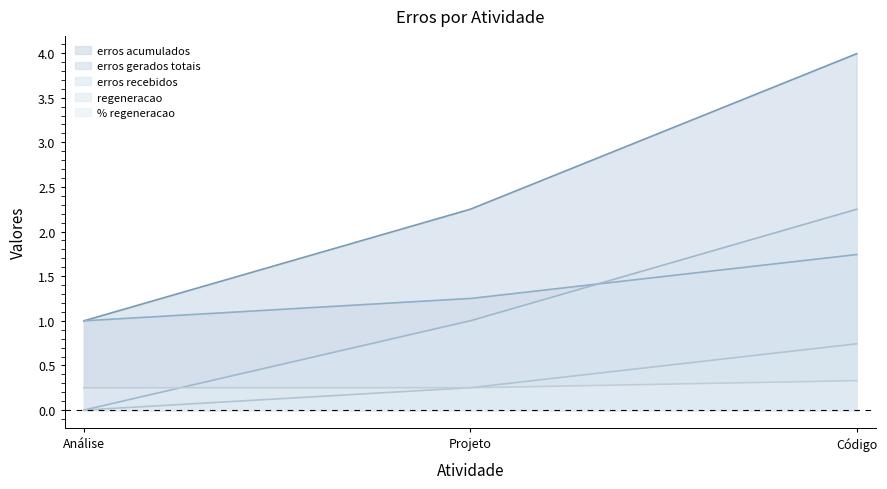

Does the chart display data point markers on the line(s)?

No